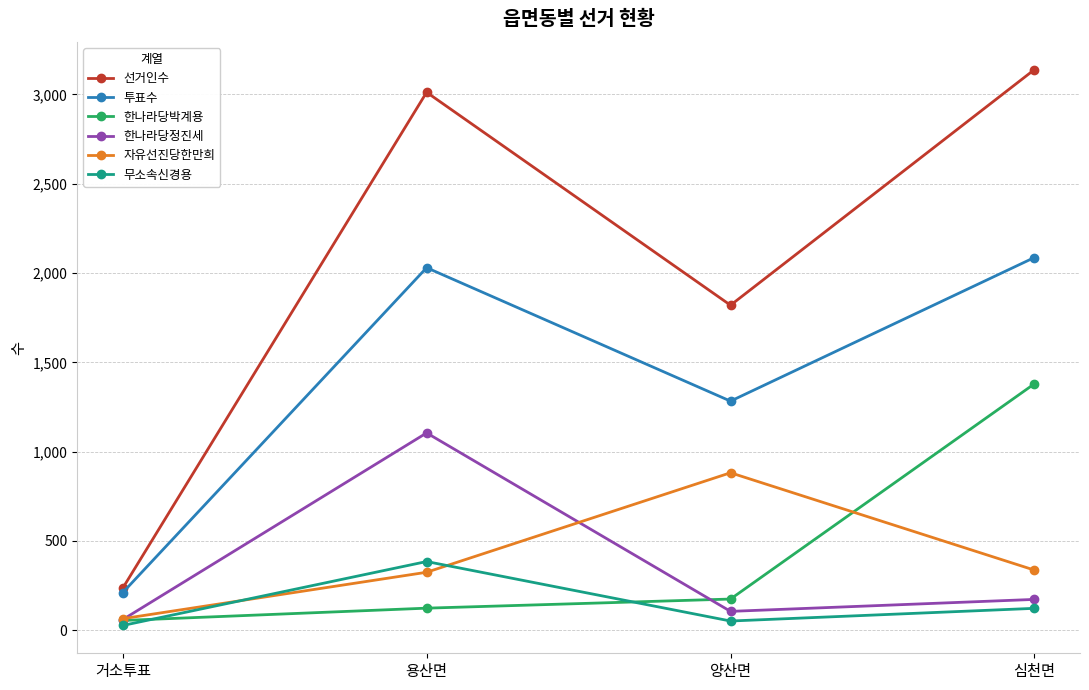

What is the label of the 3rd point from the right?

용산면